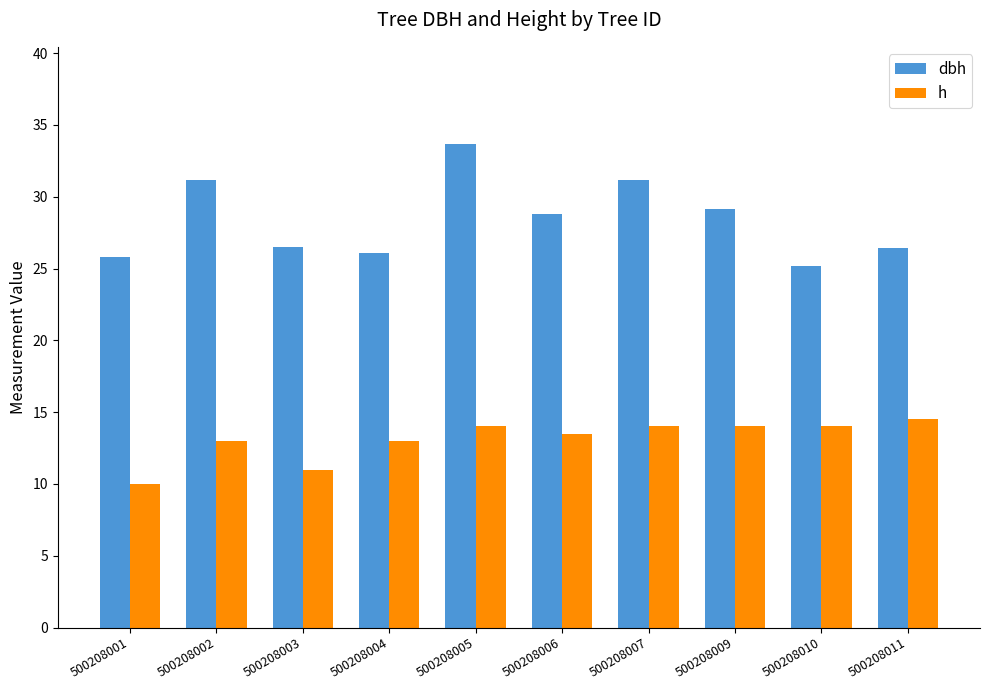

True or false: h has a value of 21.5 at 500208004.

False